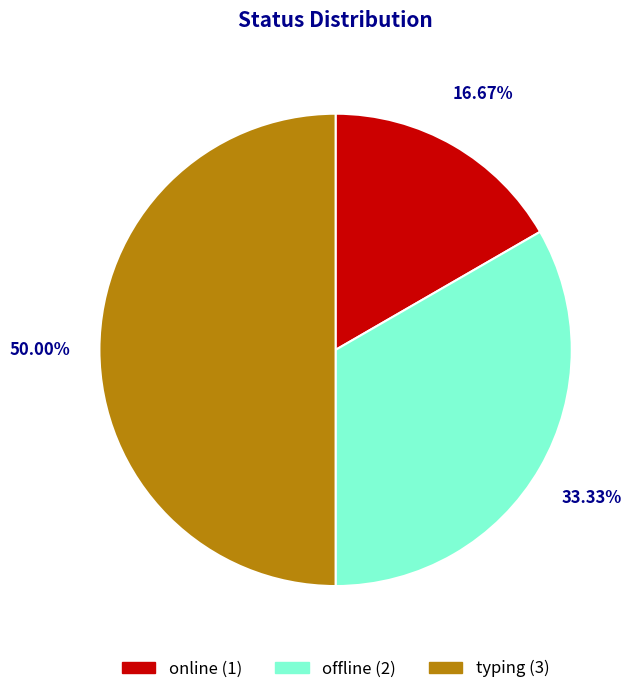

The offline slice represents 25% of the pie. True or false?

False